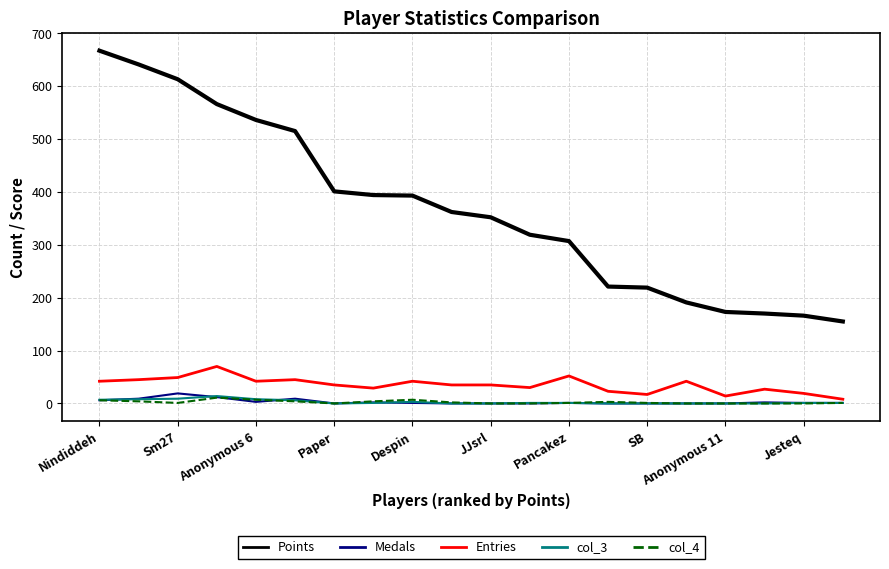

What is the greatest value displayed?

667